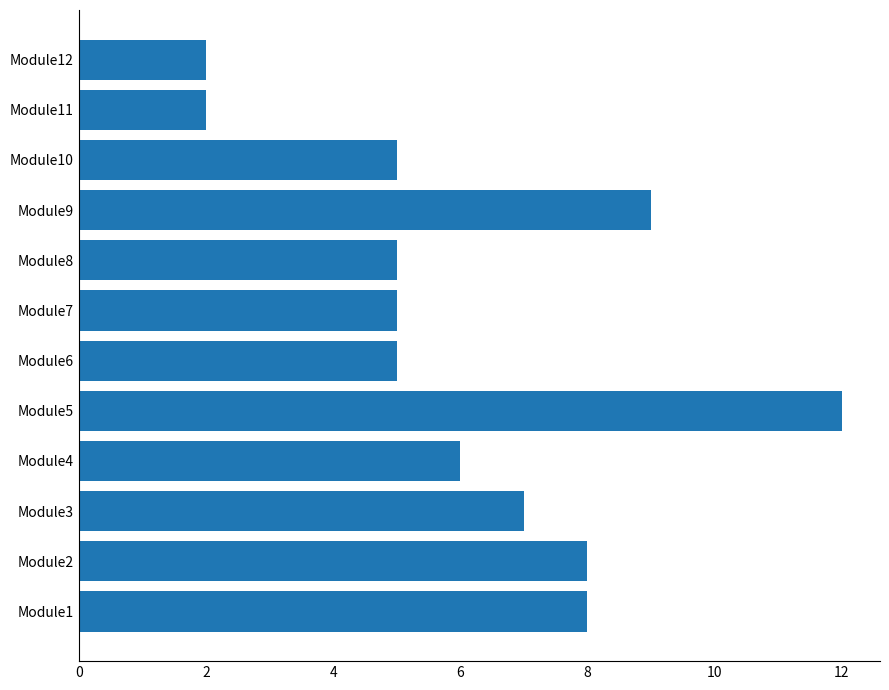

At which category does the chart reach its peak across all series?

Module5